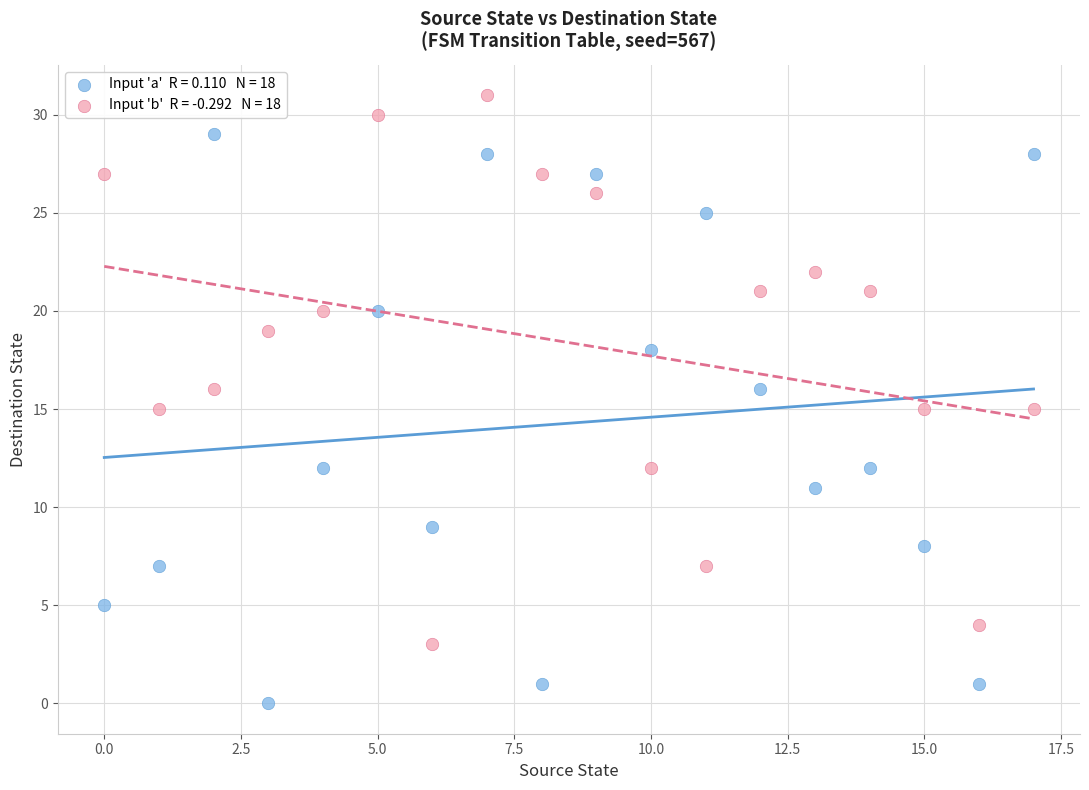

Across all data points, what is the range of Y values (max minus min)?

31